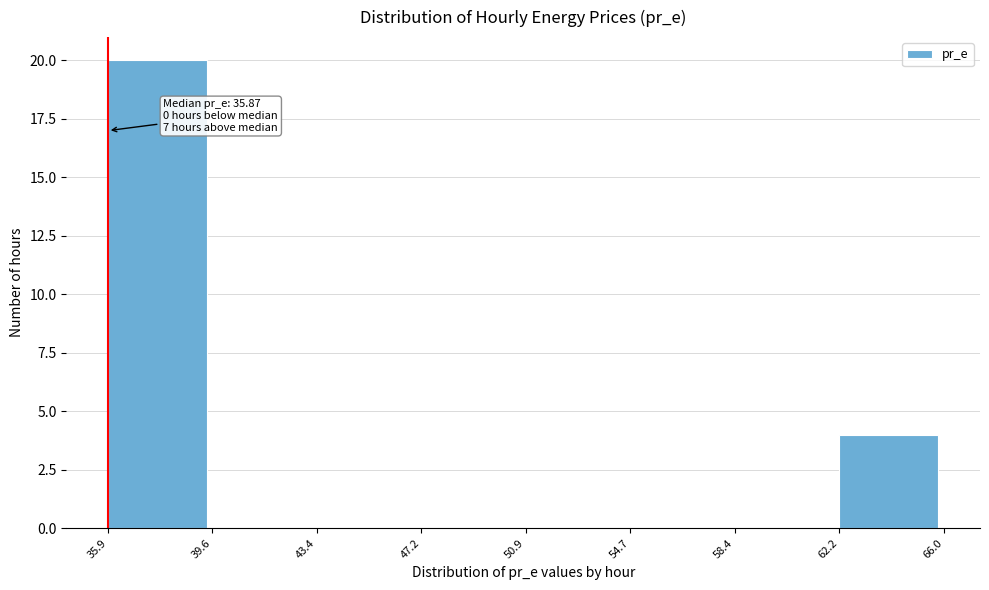

Over which range of the x-axis is the bar tallest?

35.9 to 39.6